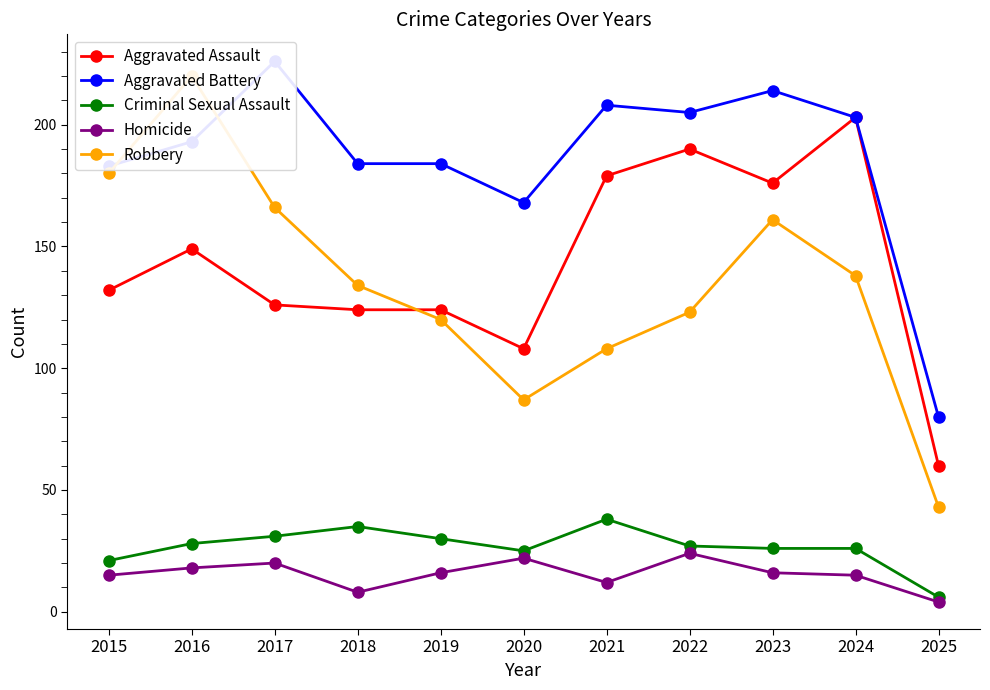

How many values in the Aggravated Battery series exceed 193?

5